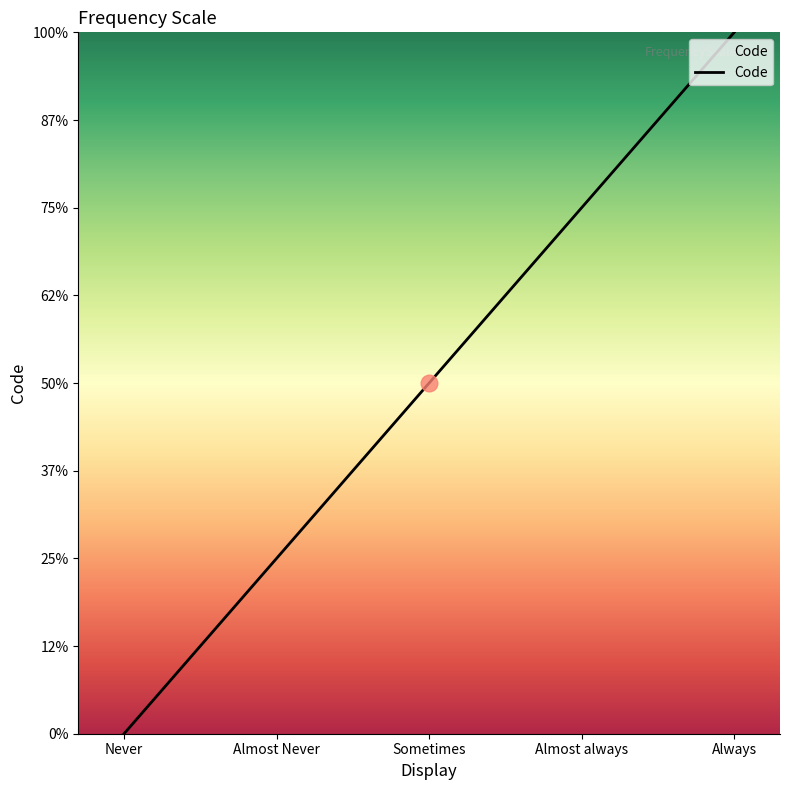

What is the difference between the maximum and minimum values?

4